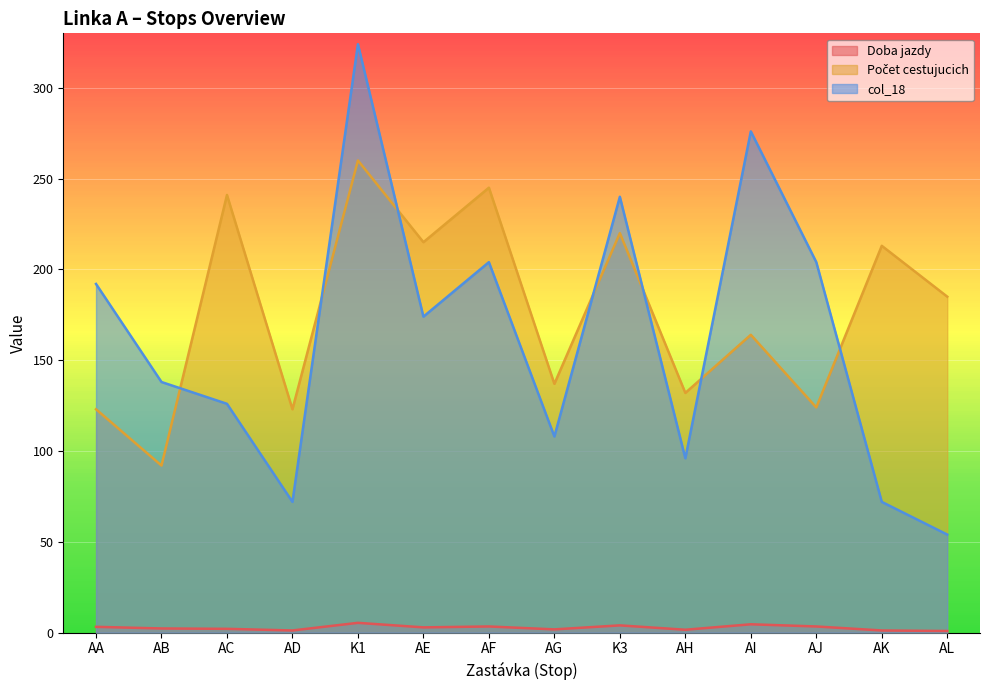

At how many categories does at least one series exceed 152?

10